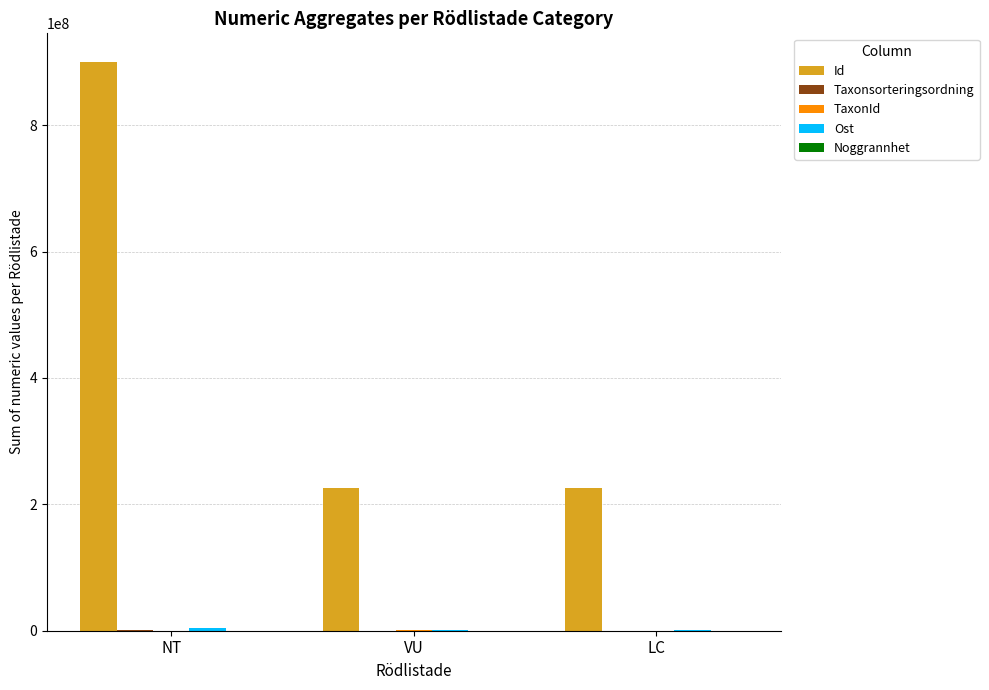

The value of Id at LC is 155004297. True or false?

False